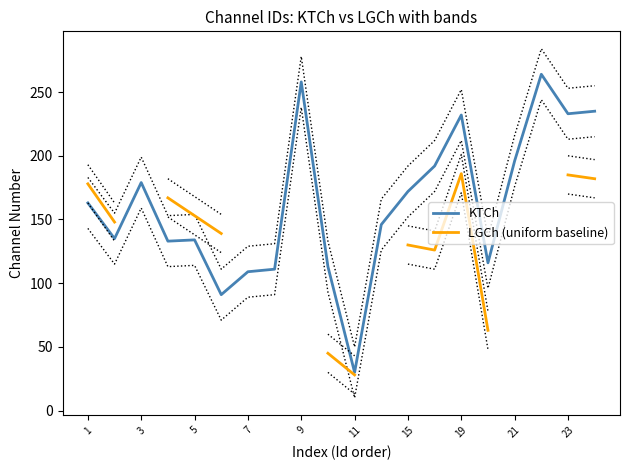

The value of KTCh at 9 is 31.7. True or false?

False